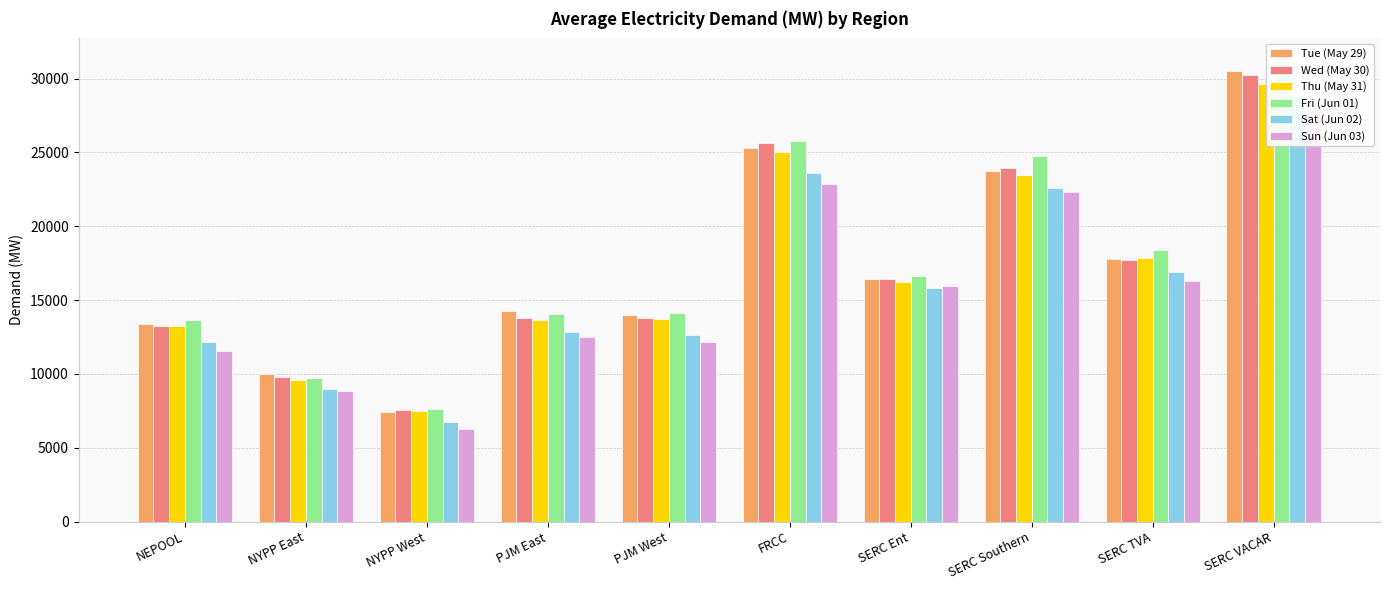

Which series has the largest total across all categories?

Fri (Jun 01)